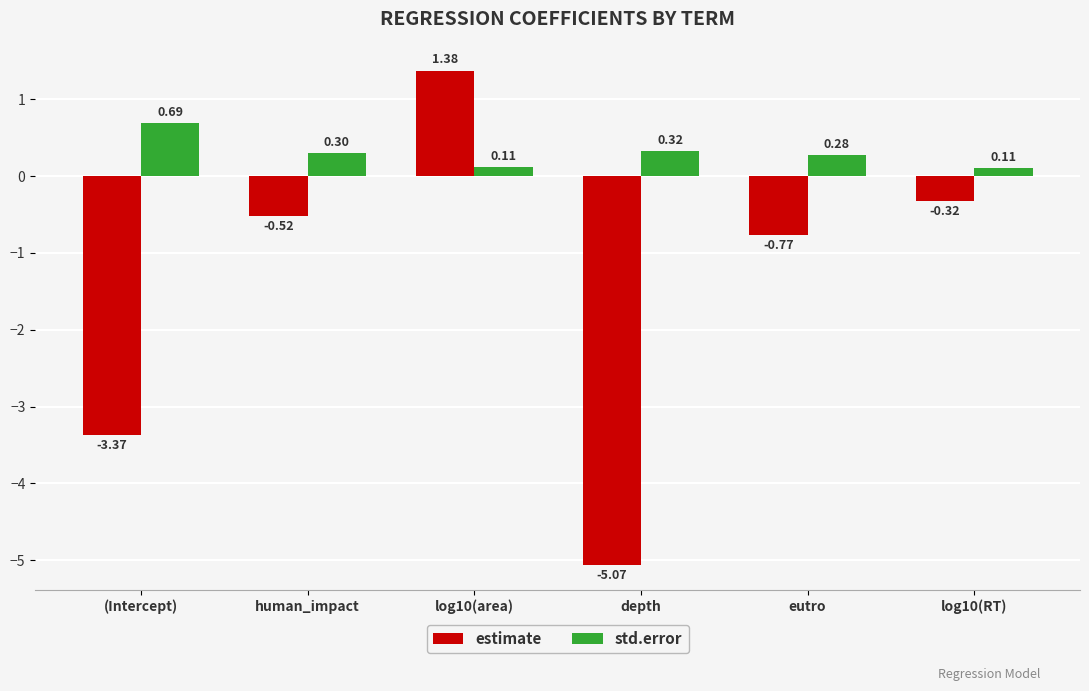

At which category is the sum across all series the highest?

log10(area)